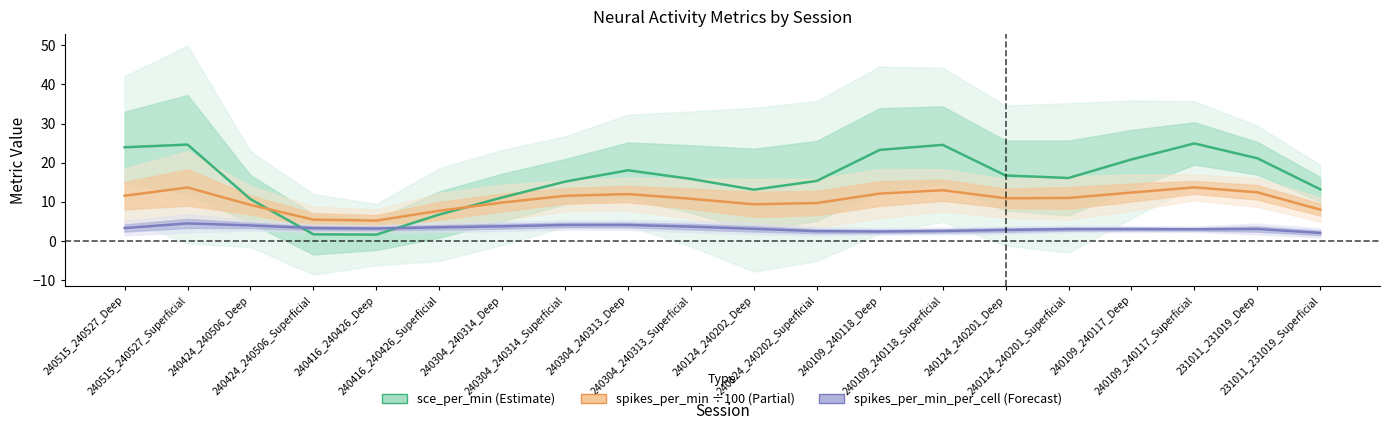

Which category has the lowest value in the spikes_per_min_per_cell (Forecast) series?

231011_231019_Superficial